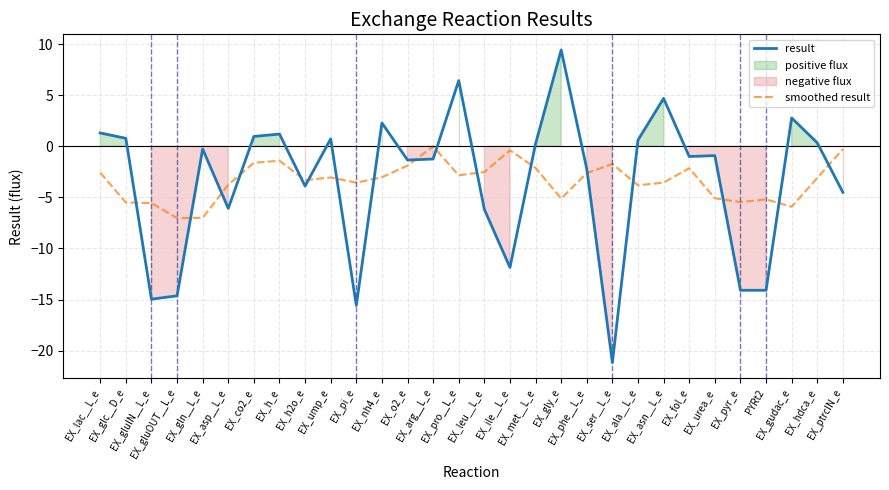

What is the sum of the result values at EX_co2_e and EX_fol_e?

-0.1